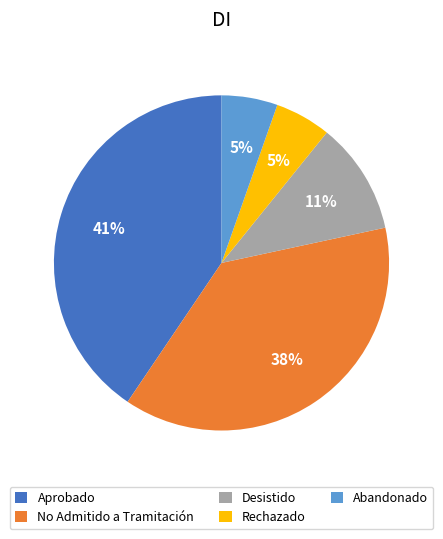

True or false: No Admitido a Tramitación accounts for 38% of the total.

True